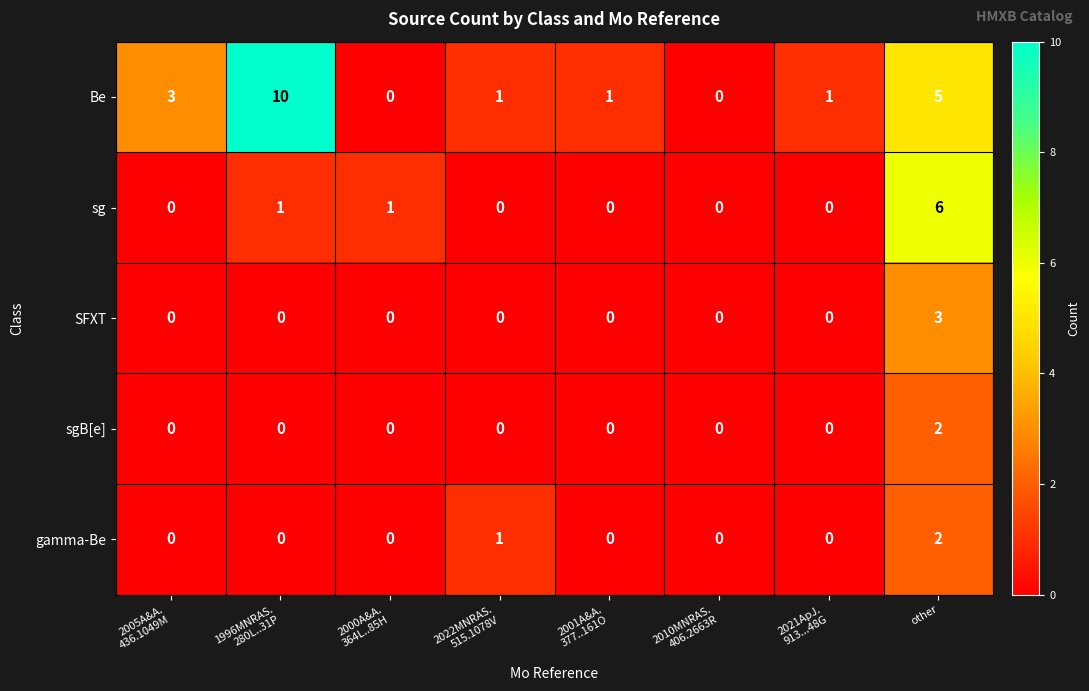

Which series has the largest total across all categories?

Be